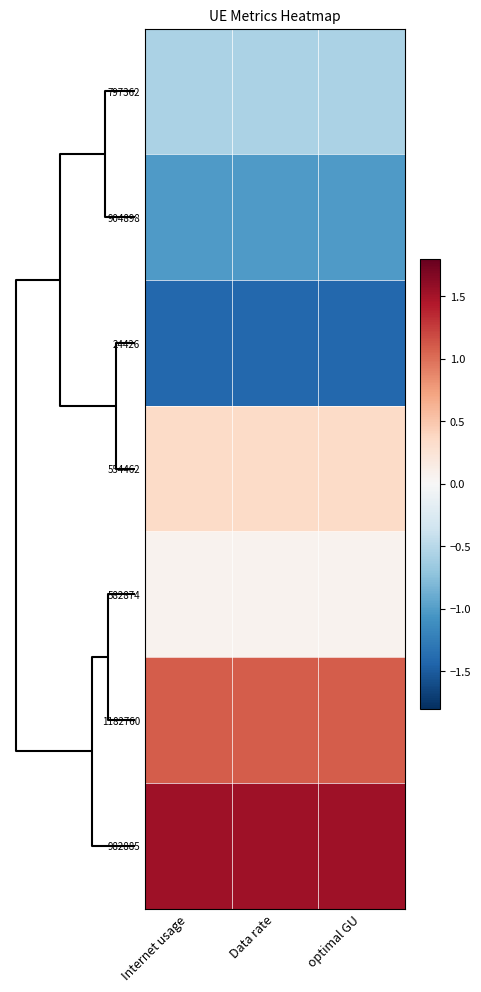

At which category is the sum across all series the highest?

Data rate